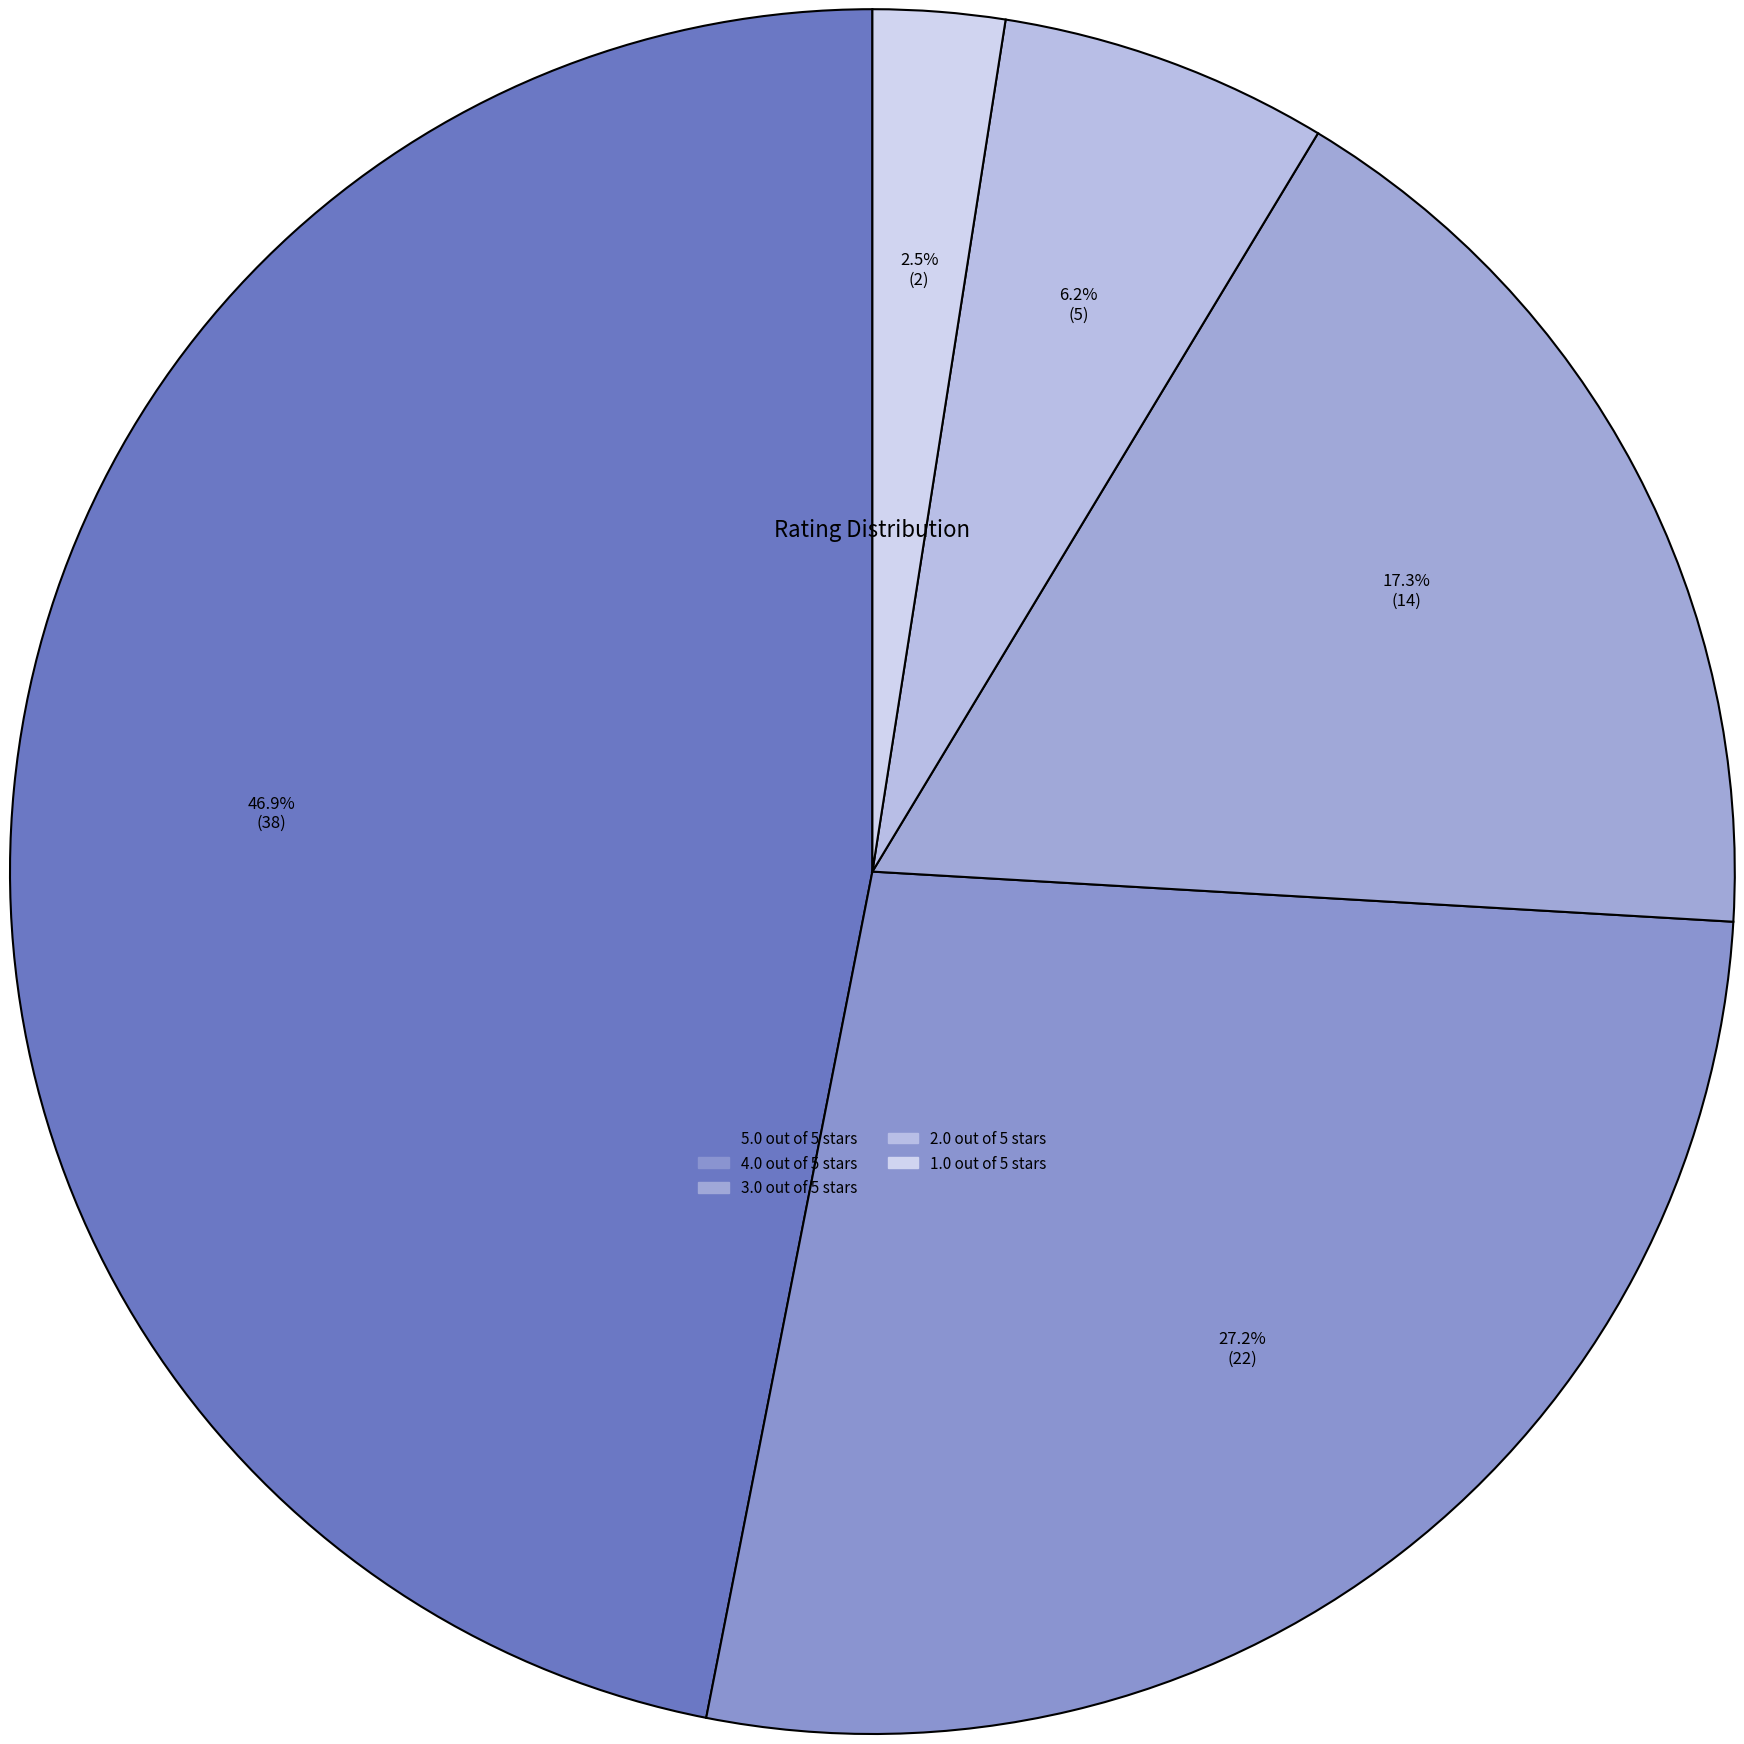

What is the total percentage of 4.0 out of 5 stars and 2.0 out of 5 stars?

33.3%